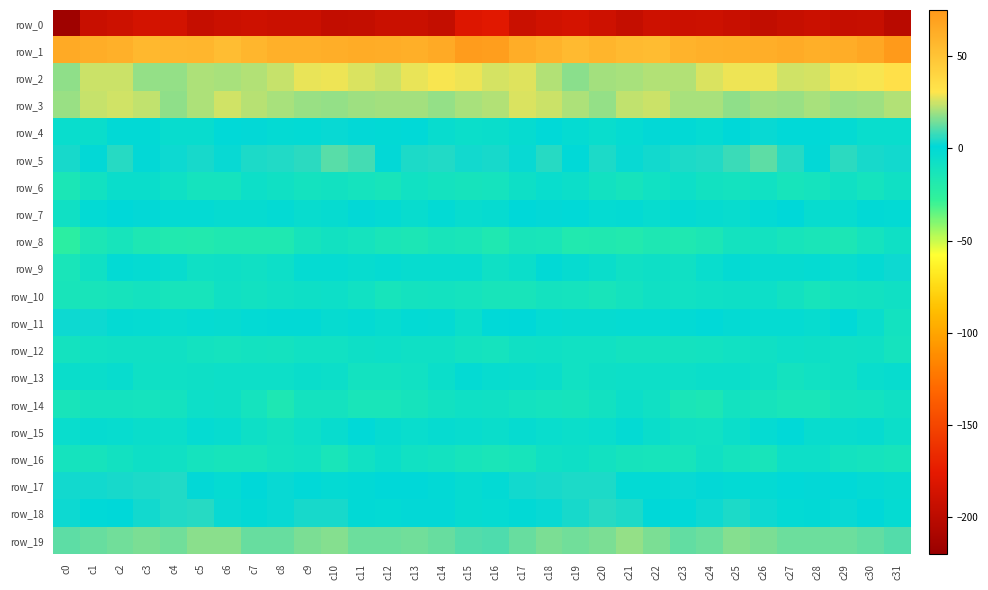

What is the difference between the row_15 values at c12 and c7?

4.9